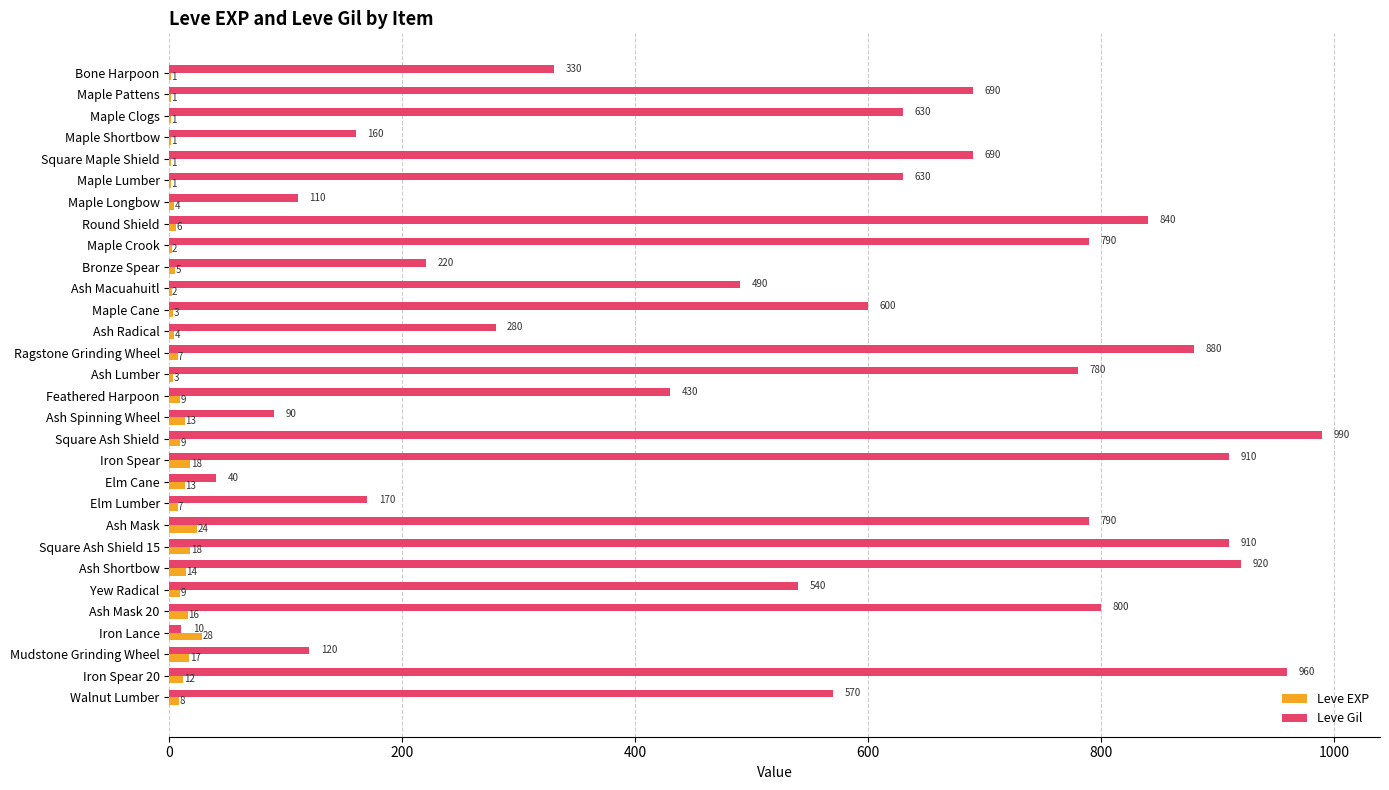

What is the sum of the Leve EXP values at Maple Longbow and Ash Mask?

28